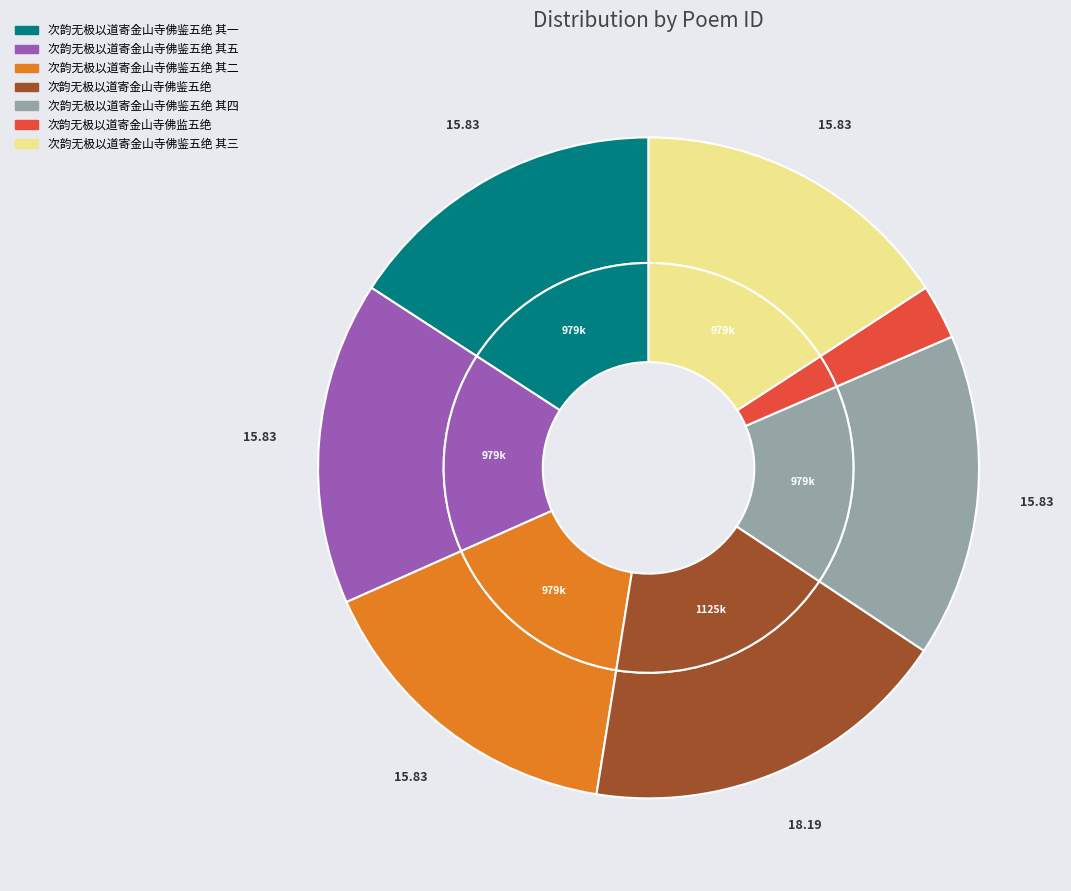

Is there a majority slice in this chart?

No